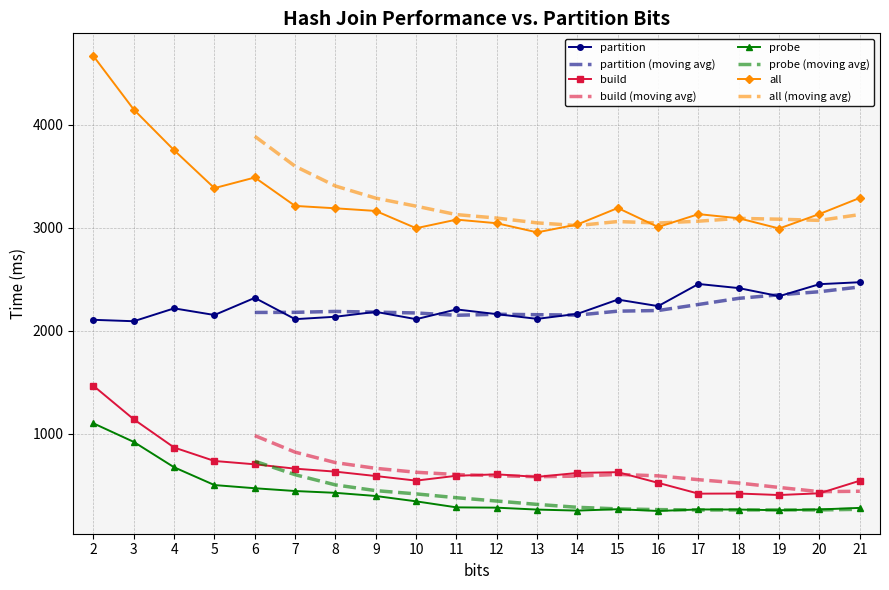

Reading left to right, extract all data points from this chart.

partition: 2104.6	2090.8	2215.9	2151.3	2317.8	2110.9	2134.5	2182.0	2110.7	2205.5	2159.7	2113.9	2162.7	2301.1	2237.6	2452.8	2412.6	2334.1	2450.8	2469.8
build: 1463.2	1138.0	864.1	733.3	700.9	658.7	629.6	587.0	542.5	589.7	603.5	579.0	617.0	624.7	520.7	415.9	417.1	402.5	419.4	541.4
probe: 1098.8	918.4	672.0	499.3	468.4	441.4	423.8	393.1	341.2	282.7	279.7	261.2	251.3	264.8	247.6	262.5	261.4	254.9	262.4	277.7
all: 4666.6	4147.2	3752.0	3383.9	3487.1	3211.0	3187.9	3162.1	2994.4	3077.9	3042.9	2954.2	3031.0	3190.7	3005.9	3131.3	3091.1	2991.5	3132.5	3288.9